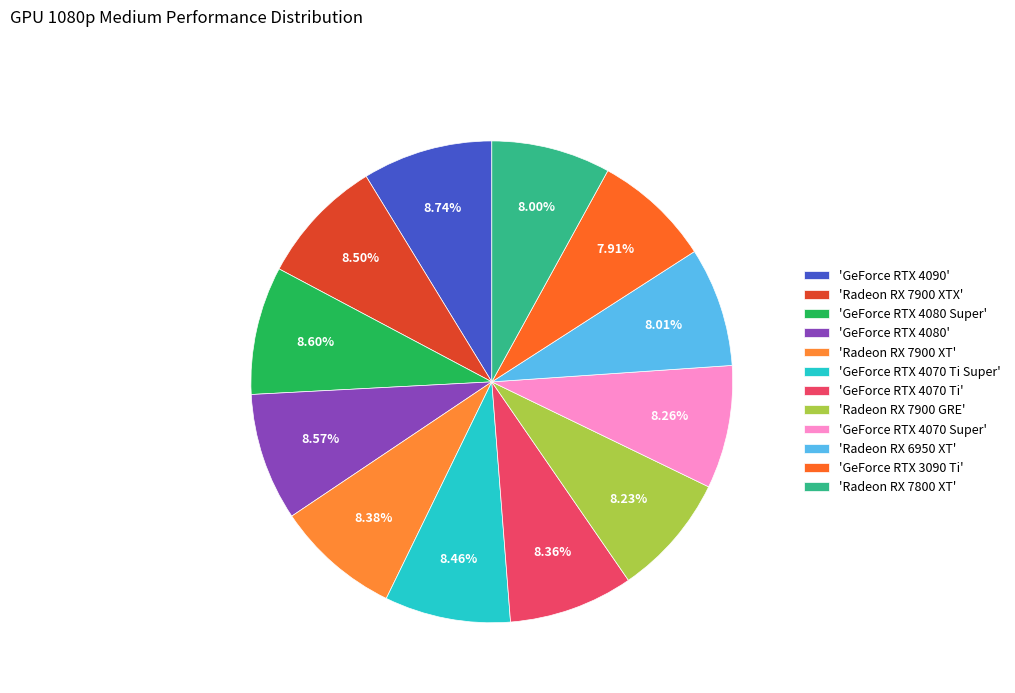

Rank the categories by value from lowest to highest.

GeForce RTX 3090 Ti, Radeon RX 7800 XT, Radeon RX 6950 XT, Radeon RX 7900 GRE, GeForce RTX 4070 Super, GeForce RTX 4070 Ti, Radeon RX 7900 XT, GeForce RTX 4070 Ti Super, Radeon RX 7900 XTX, GeForce RTX 4080, GeForce RTX 4080 Super, GeForce RTX 4090